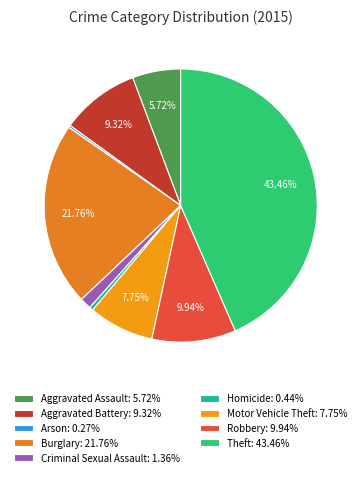

To the nearest percent, what percentage of the pie is Motor Vehicle Theft?

8%